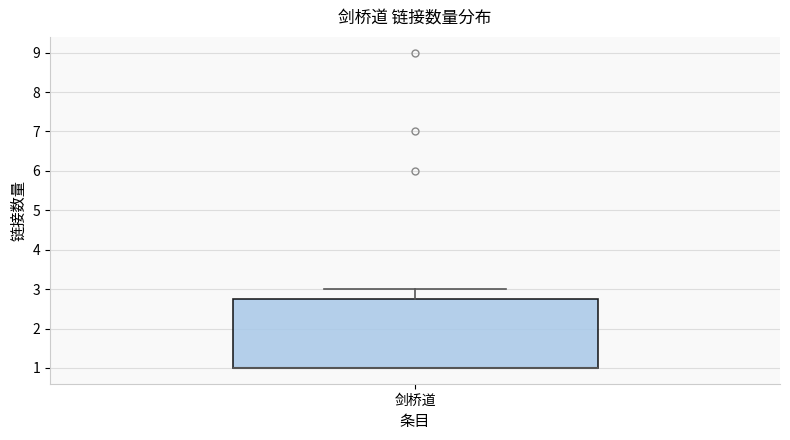

Transcribe this box plot: give where the median line is, the range the box spans, and where the two whiskers end, as read against the y-axis. The values are not printed on the chart, so give them approximately, as read against the axis.

median 1.0 (drawn on the box's lower edge), box 1.0 to 2.8, whiskers 1.0 to 3.0